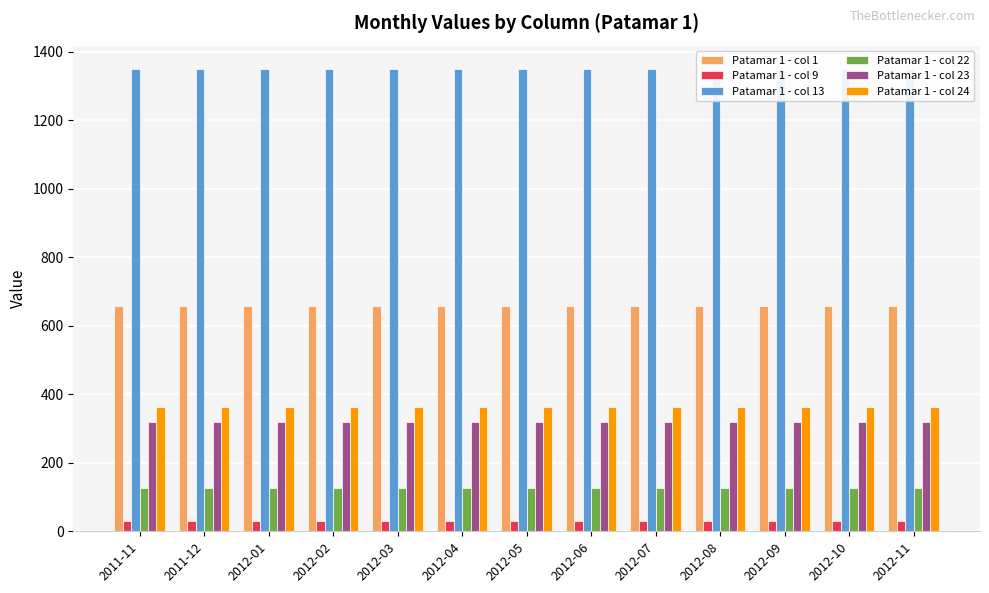

Reading left to right, what are all the values shown in this chart?

Patamar 1 - col 1: 2011-11=657	2011-12=657	2012-01=657	2012-02=657	2012-03=657	2012-04=657	2012-05=657	2012-06=657	2012-07=657	2012-08=657	2012-09=657	2012-10=657	2012-11=657
Patamar 1 - col 9: 2011-11=30	2011-12=30	2012-01=30	2012-02=30	2012-03=30	2012-04=30	2012-05=30	2012-06=30	2012-07=30	2012-08=30	2012-09=30	2012-10=30	2012-11=30
Patamar 1 - col 13: 2011-11=1350	2011-12=1350	2012-01=1350	2012-02=1350	2012-03=1350	2012-04=1350	2012-05=1350	2012-06=1350	2012-07=1350	2012-08=1350	2012-09=1350	2012-10=1350	2012-11=1350
Patamar 1 - col 22: 2011-11=126	2011-12=126	2012-01=126	2012-02=126	2012-03=126	2012-04=126	2012-05=126	2012-06=126	2012-07=126	2012-08=126	2012-09=126	2012-10=126	2012-11=126
Patamar 1 - col 23: 2011-11=320	2011-12=320	2012-01=320	2012-02=320	2012-03=320	2012-04=320	2012-05=320	2012-06=320	2012-07=320	2012-08=320	2012-09=320	2012-10=320	2012-11=320
Patamar 1 - col 24: 2011-11=363	2011-12=363	2012-01=363	2012-02=363	2012-03=363	2012-04=363	2012-05=363	2012-06=363	2012-07=363	2012-08=363	2012-09=363	2012-10=363	2012-11=363